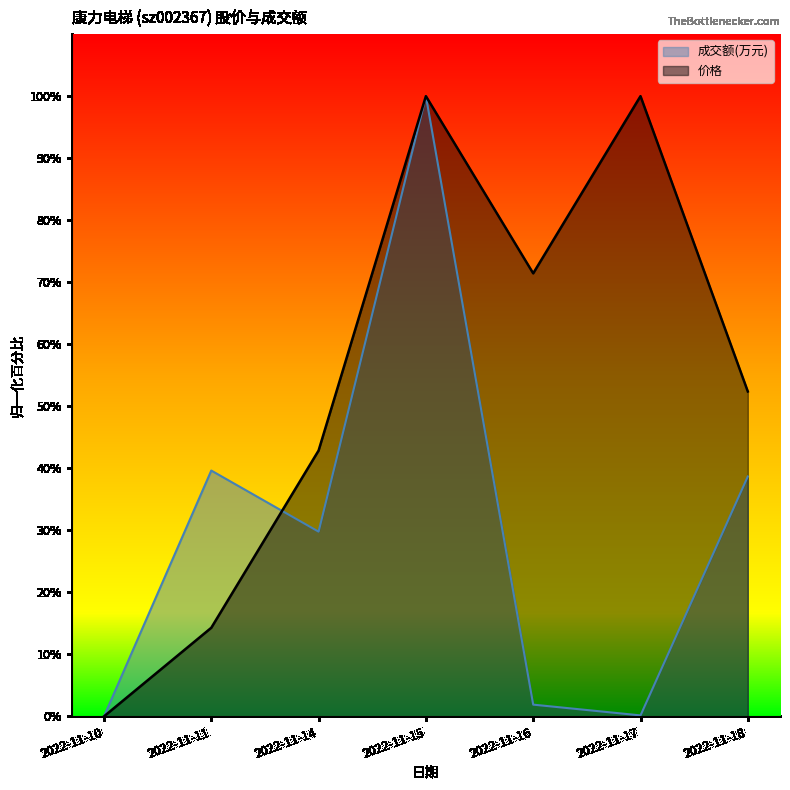

Which series has the largest total across all categories?

价格